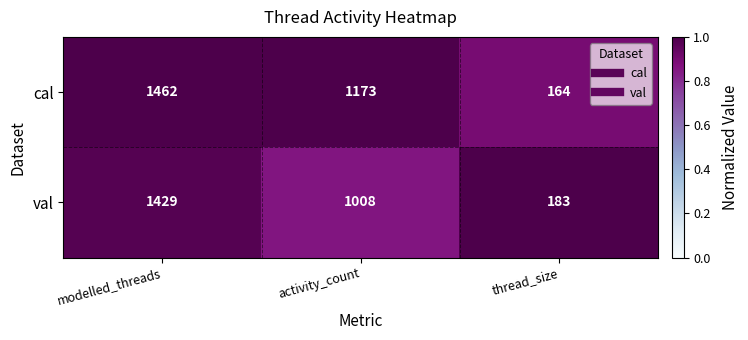

The val series shows 1811 at activity_count. True or false?

False